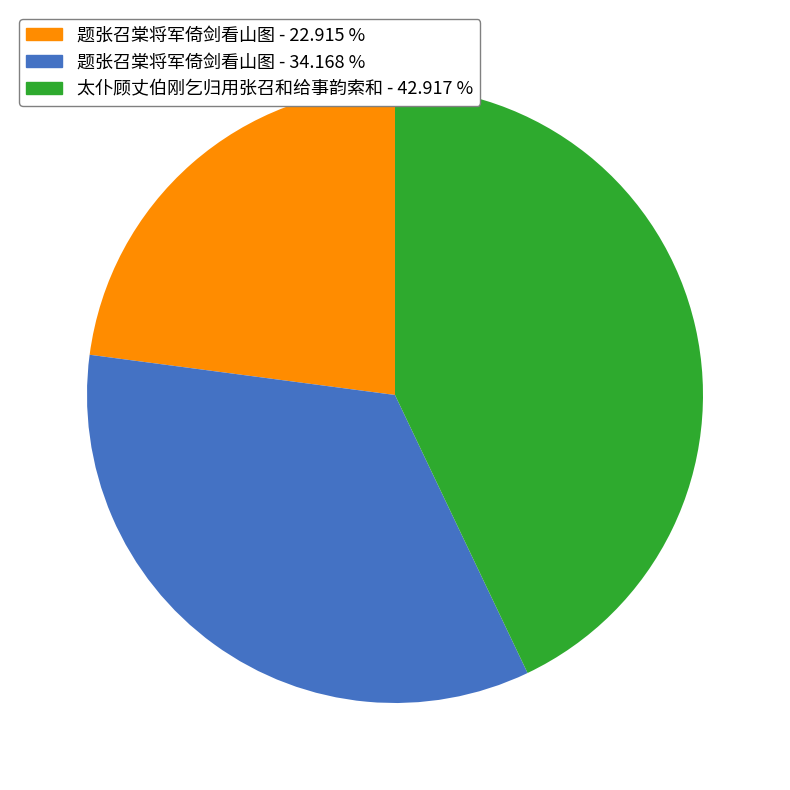

Is there any slice that represents more than half of the pie?

No